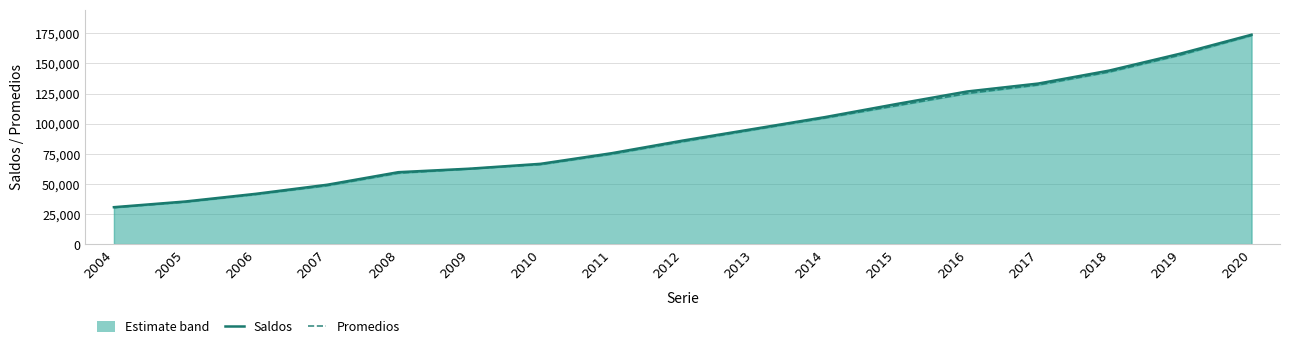

What is the minimum value for Saldos?

30630